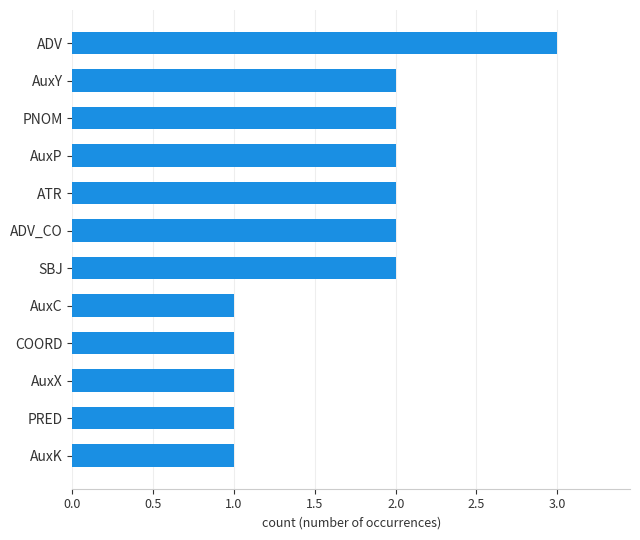

Which label corresponds to the largest value in the chart?

ADV